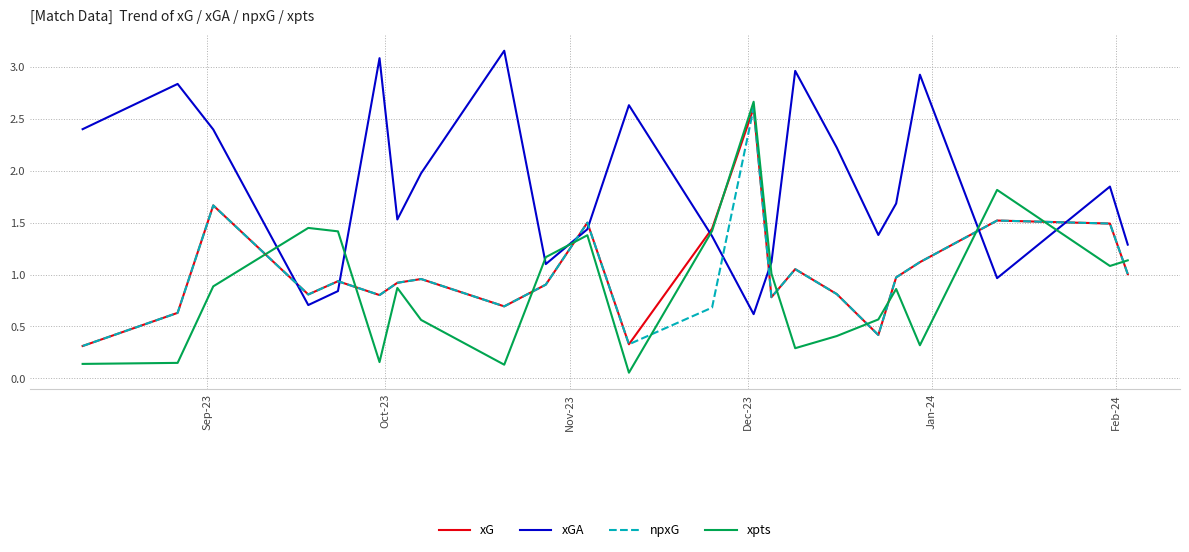

What are all the series names shown in the legend?

xG, xGA, npxG, xpts